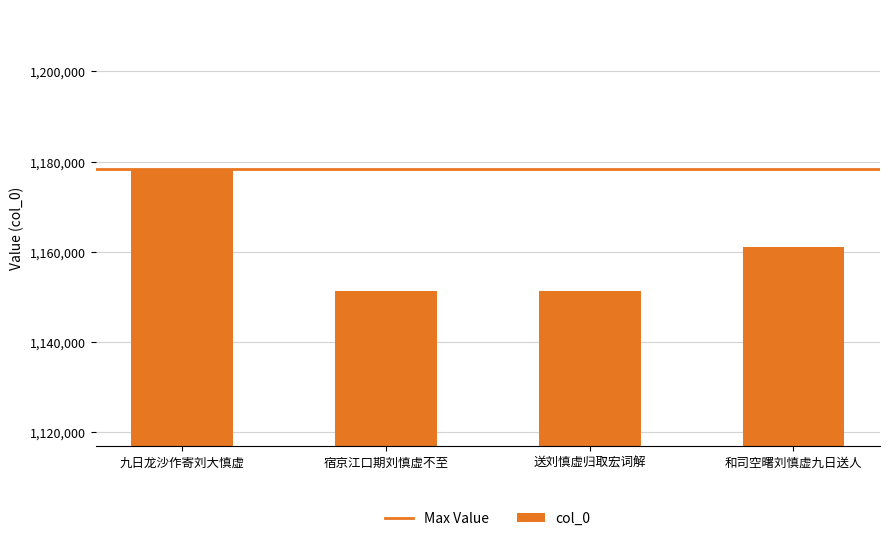

How many series are shown in this chart?

1